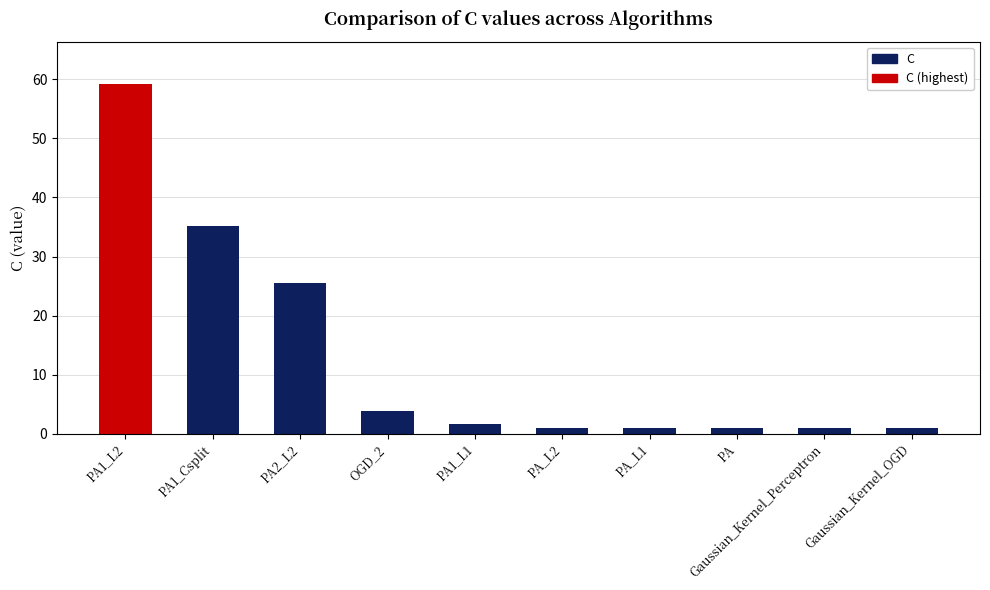

What is the difference between the maximum and second lowest values?

58.3